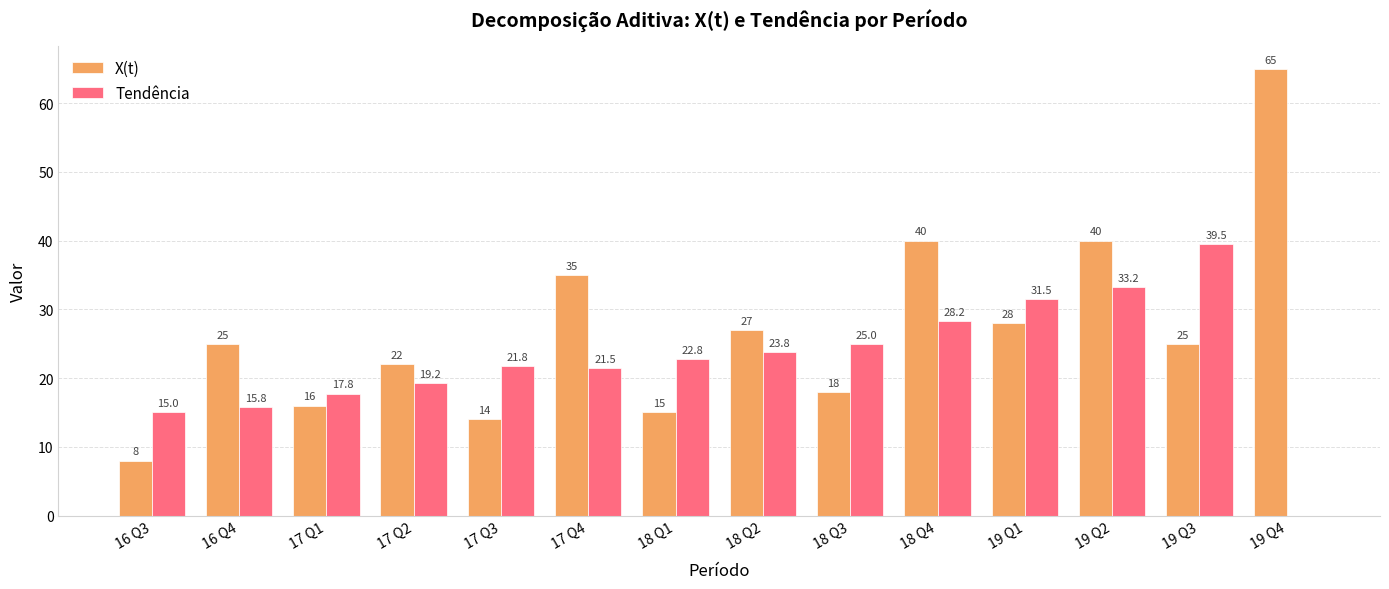

At which label does Tendência first exceed 22?

18 Q1